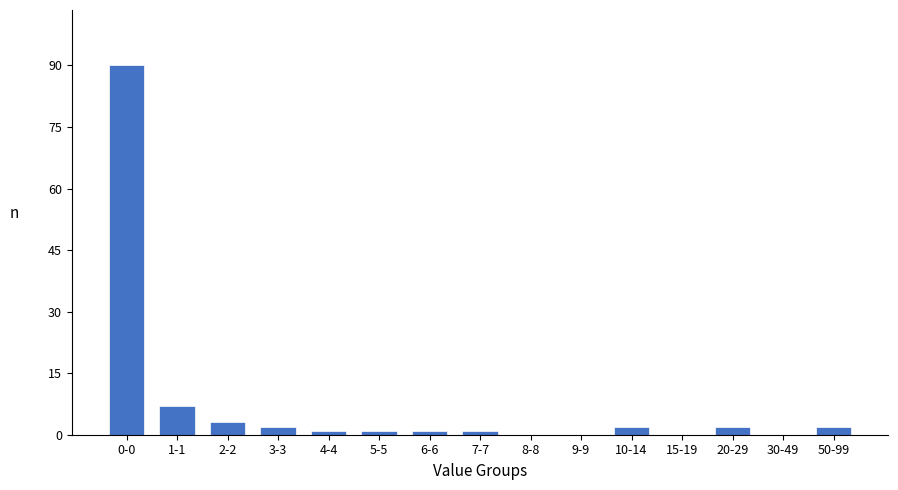

Reading left to right, what are all the values shown in this chart?

0-0=90	1-1=7	2-2=3	3-3=2	4-4=1	5-5=1	6-6=1	7-7=1	8-8=0	9-9=0	10-14=2	15-19=0	20-29=2	30-49=0	50-99=2